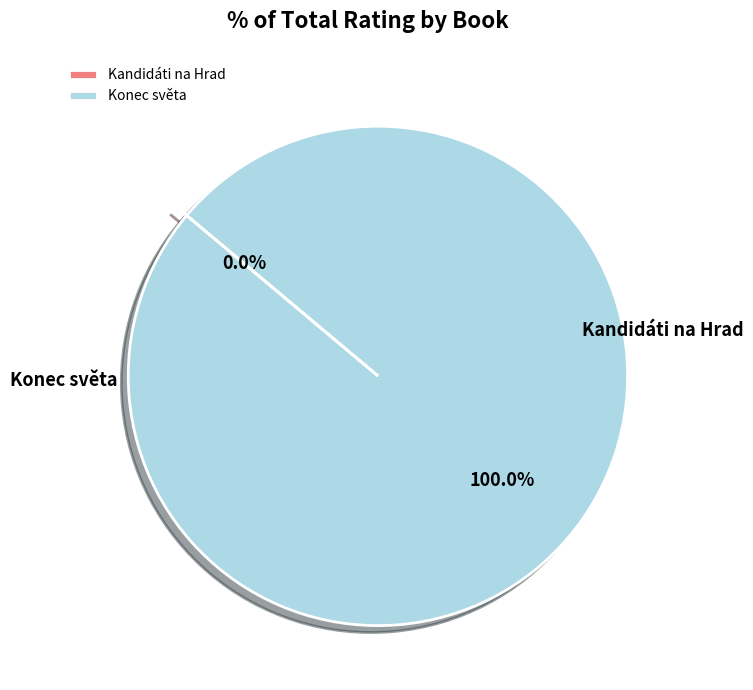

To the nearest percent, what is the difference between the largest and smallest slice percentages?

100%